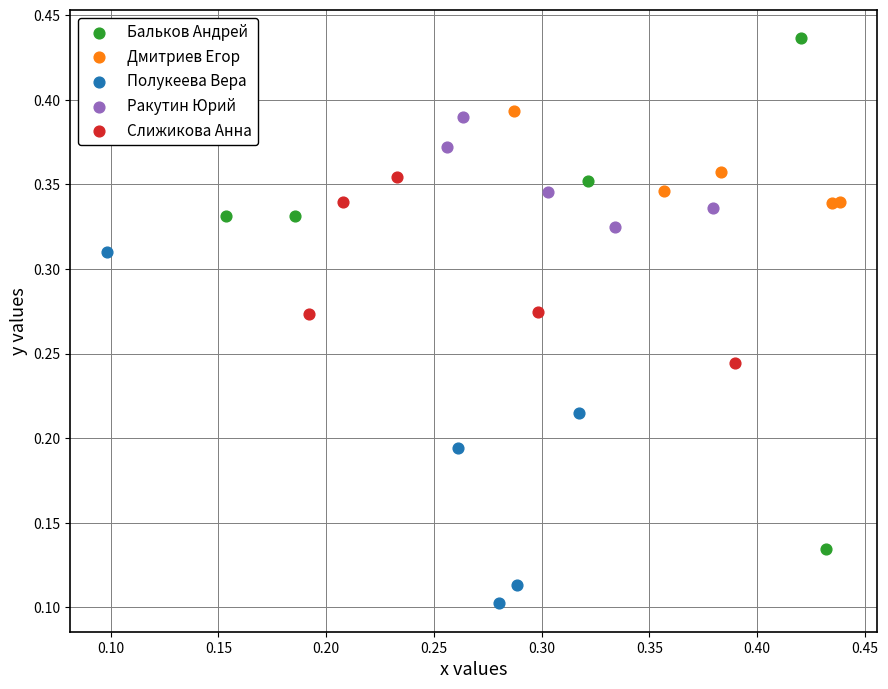

Which series has the widest spread of Y values?

Бальков Андрей